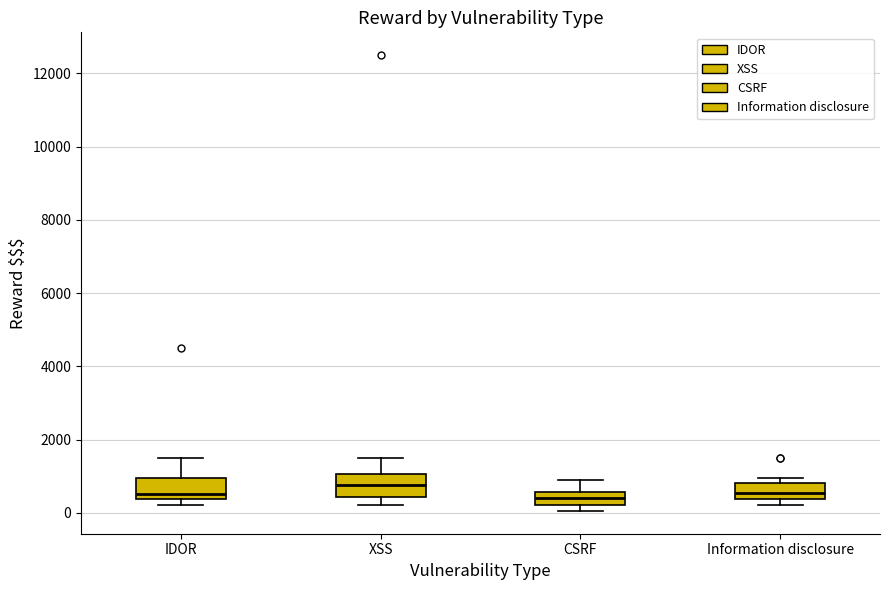

Where is the lower edge of the box for IDOR on the y-axis? The values are not printed on the chart, so give them approximately, as read against the axis.

400